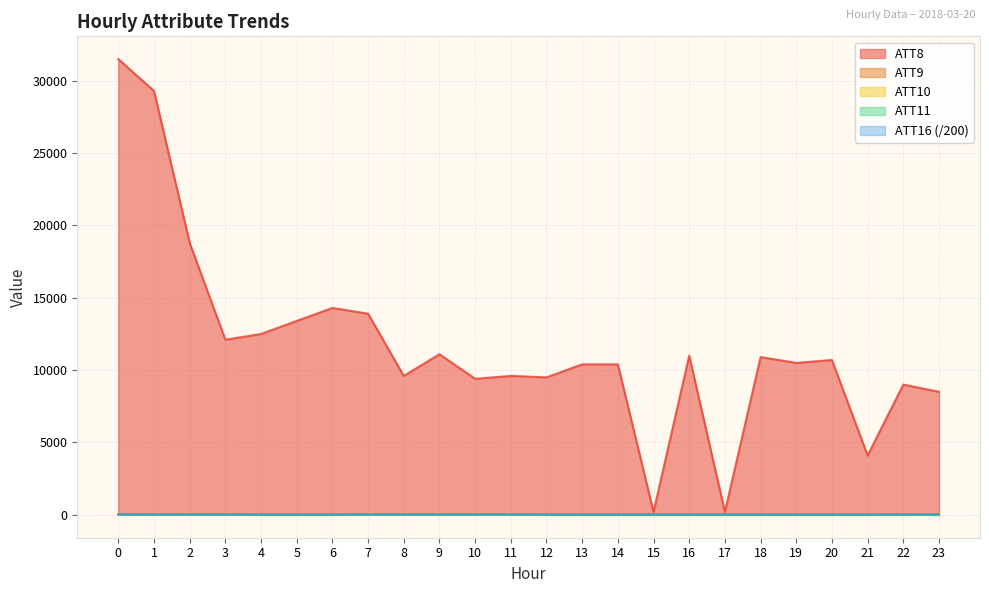

How many lines are shown in the chart?

5